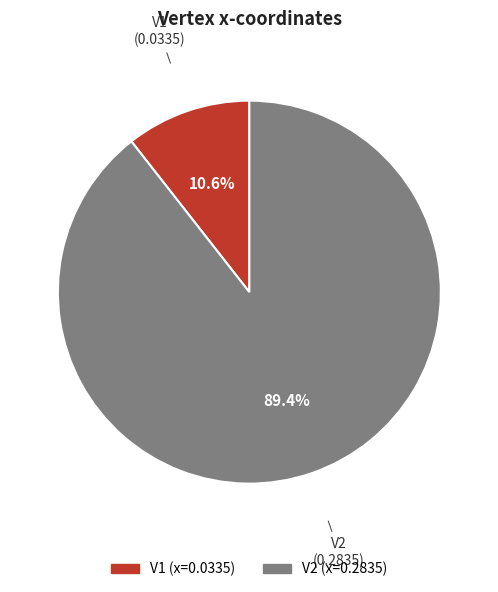

To the nearest percent, what percentage of the pie is V1?

11%